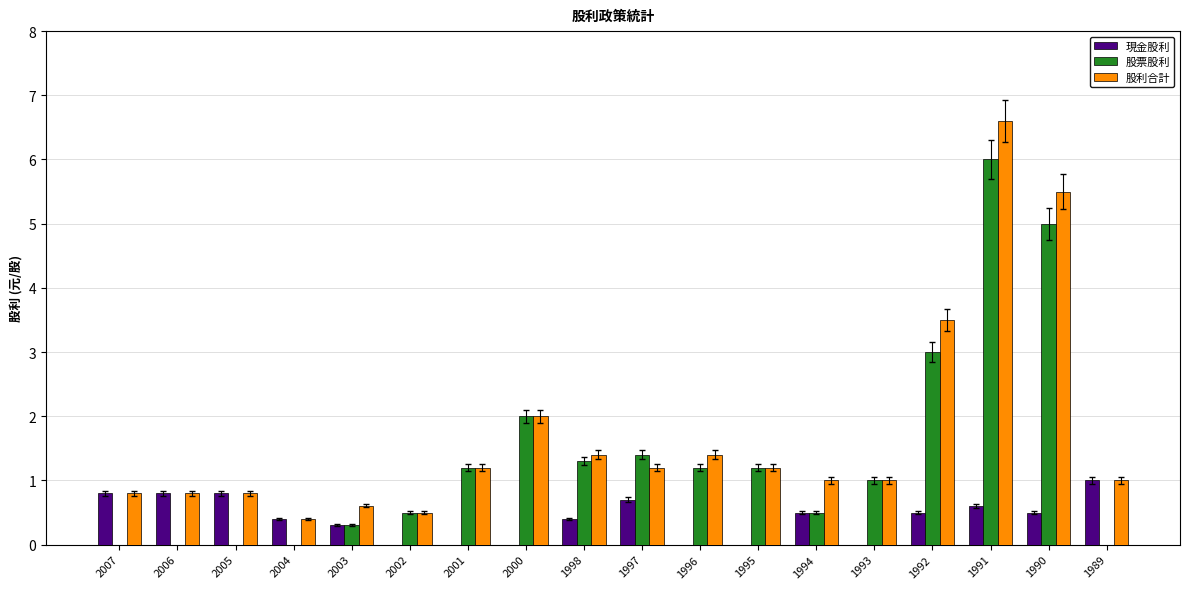

Which category has the highest value in the 現金股利 series?

1989